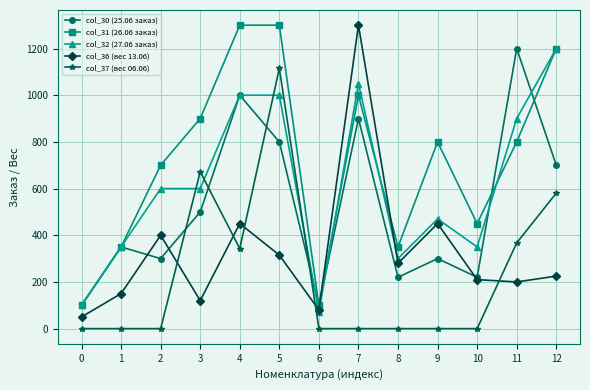

Is it true that col_31 (26.06 заказ) equals 1622.3 at 12?

False